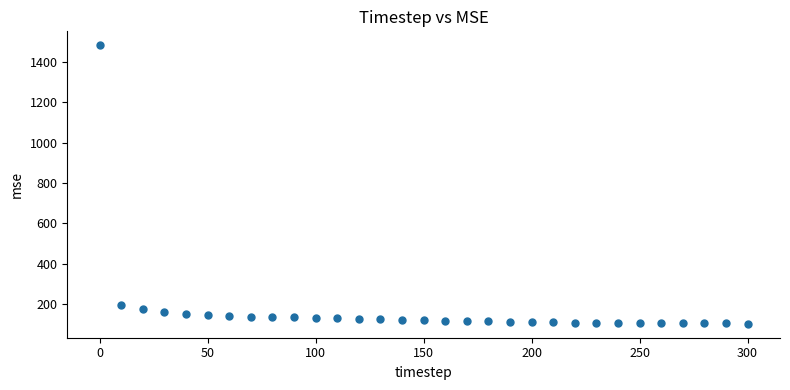

What Y value in the scatter plot is closest to 792?

194.1